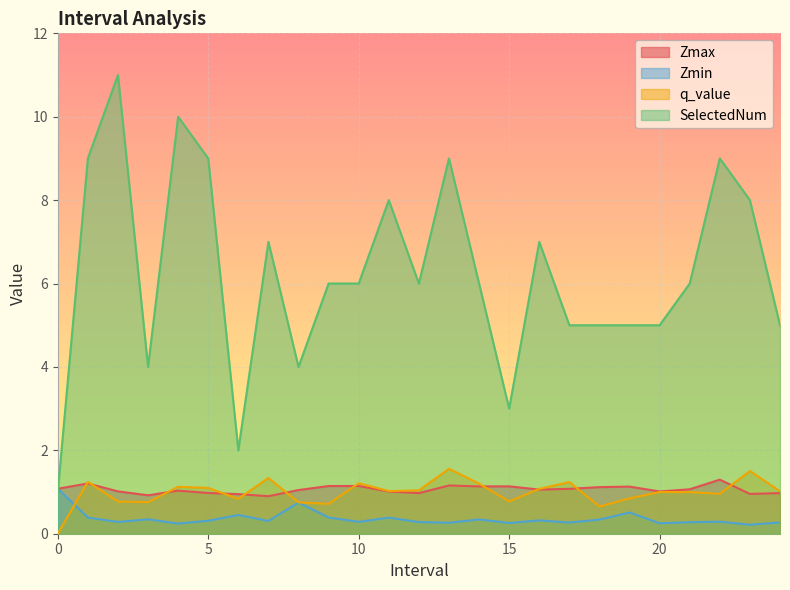

What is the approximate value of Zmin at 6?

0.4